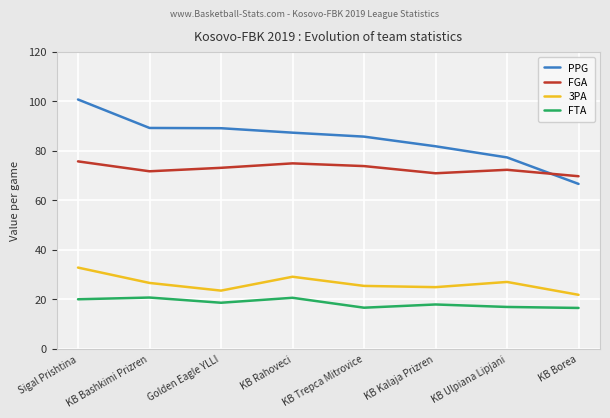

Rank the series by their maximum value, from highest to lowest.

PPG, FGA, 3PA, FTA